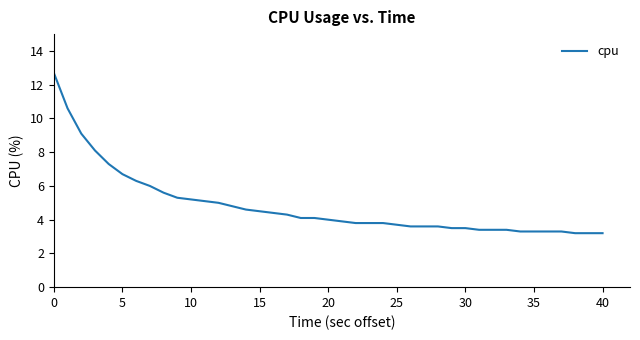

What is the difference between the maximum and minimum values?

9.5